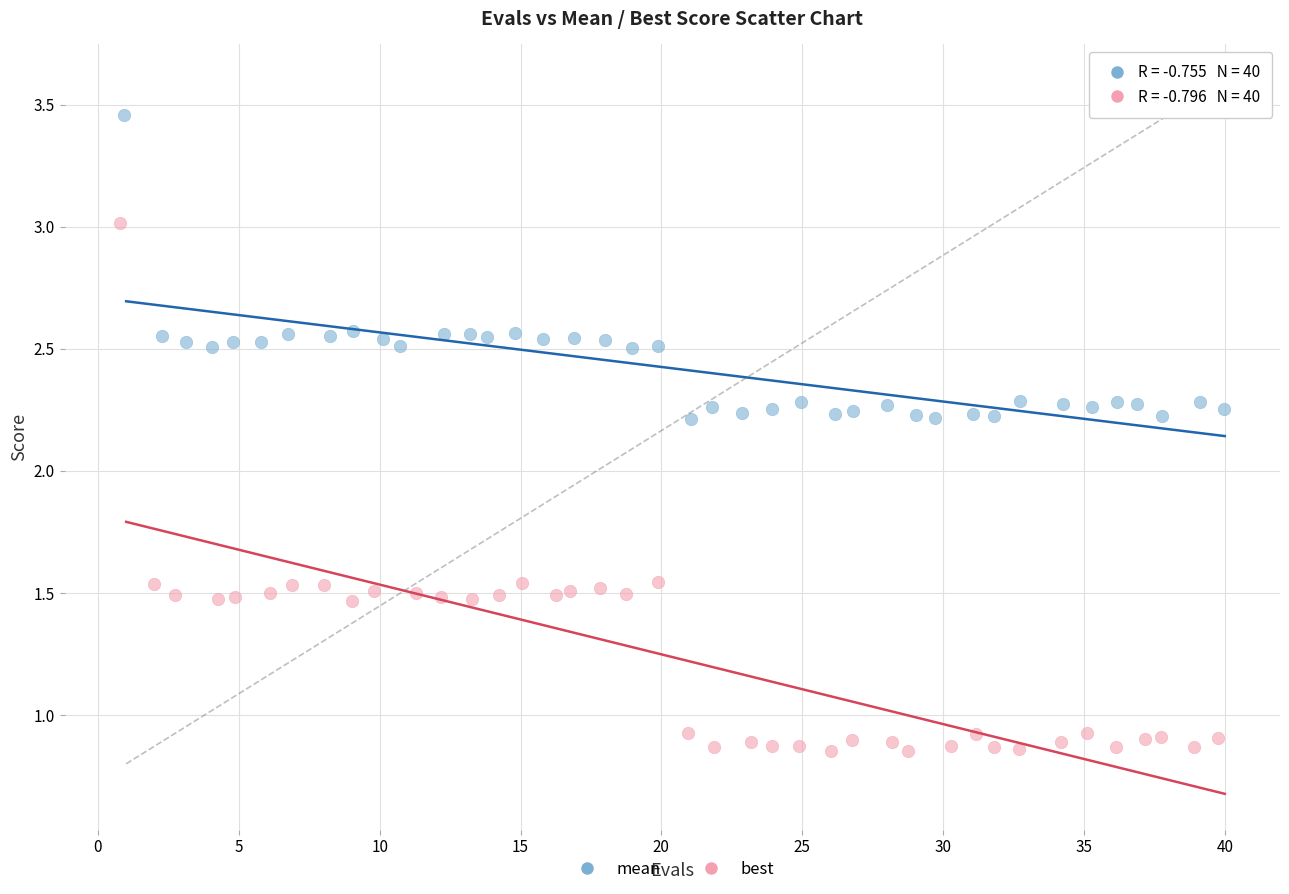

Which series has the widest spread of Y values?

best